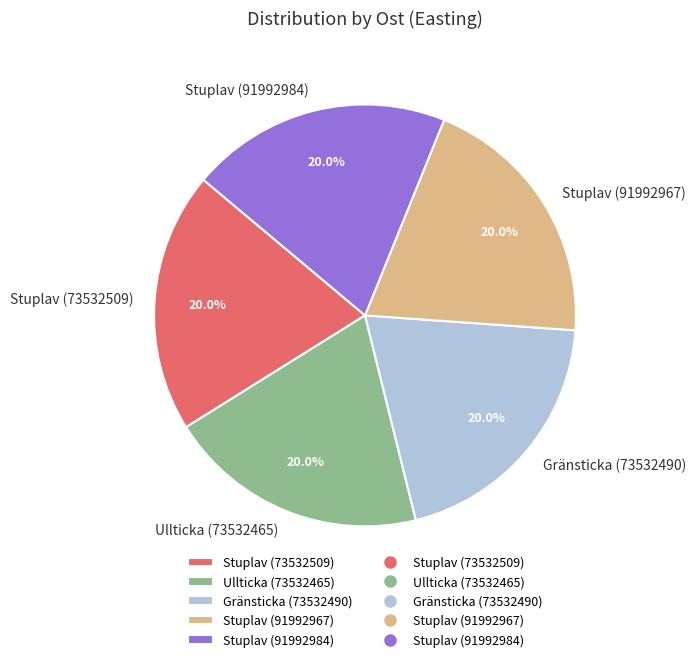

Approximately how many times larger is the value at Stuplav (73532509) compared to Stuplav (91992967)?

1.0